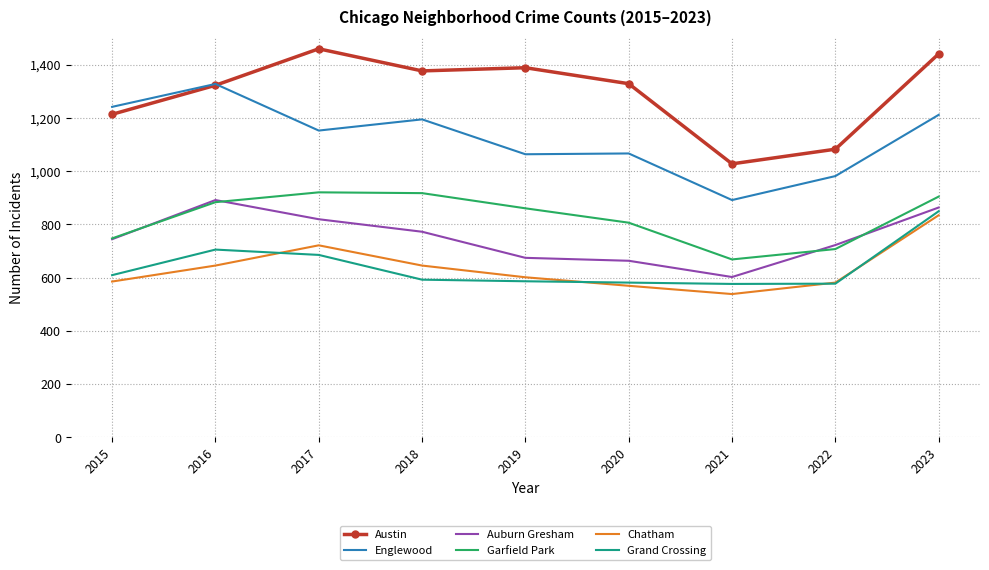

Where is Grand Crossing nearest to the value 712?

2016